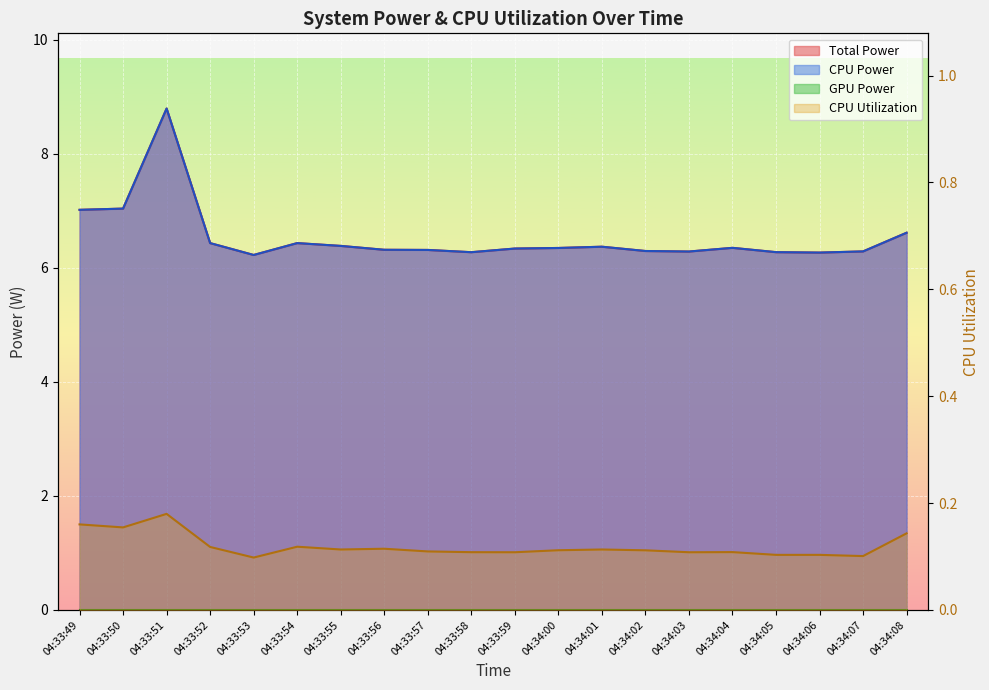

Which series has the largest range (max minus min)?

Total Power